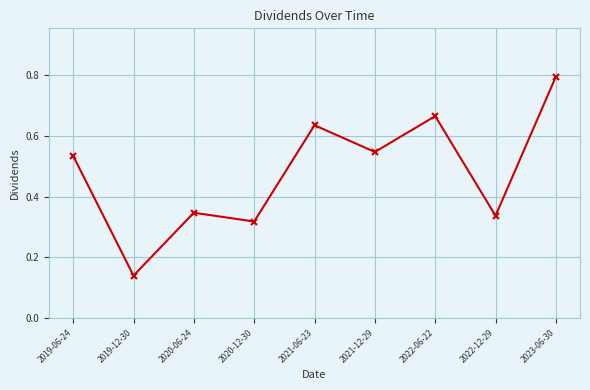

What is the maximum value shown in the chart?

0.8